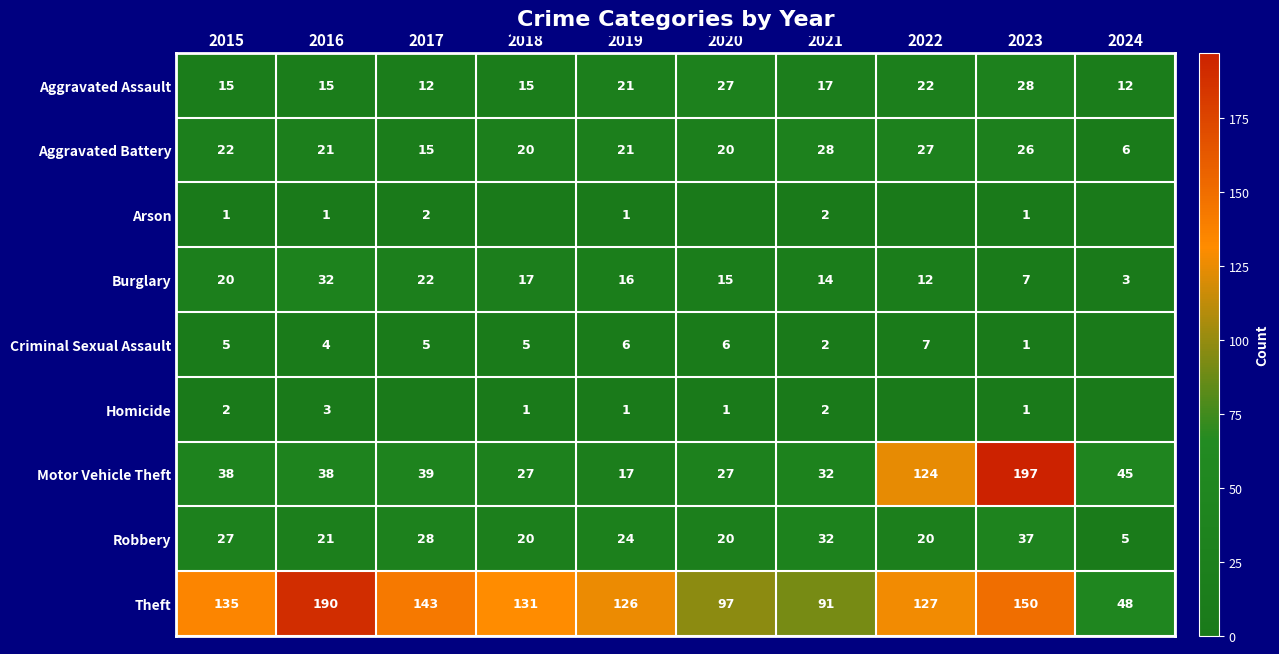

Which category has the highest value in the Robbery series?

2023